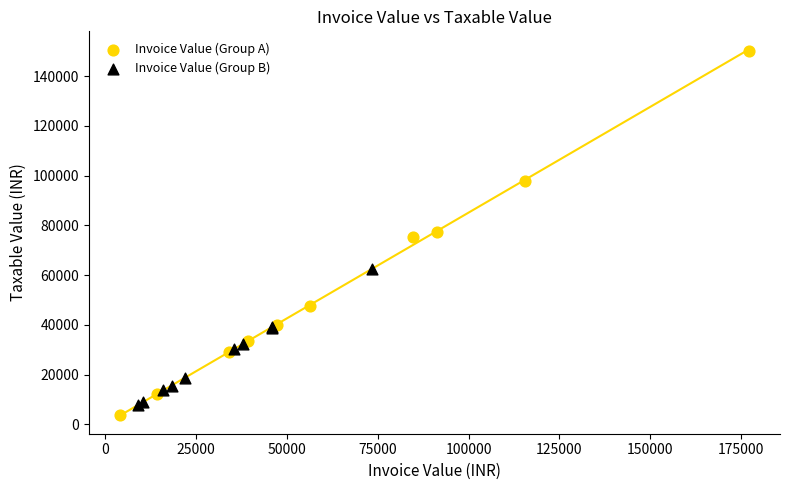

Which series contains the highest Y value?

Invoice Value (Group A)